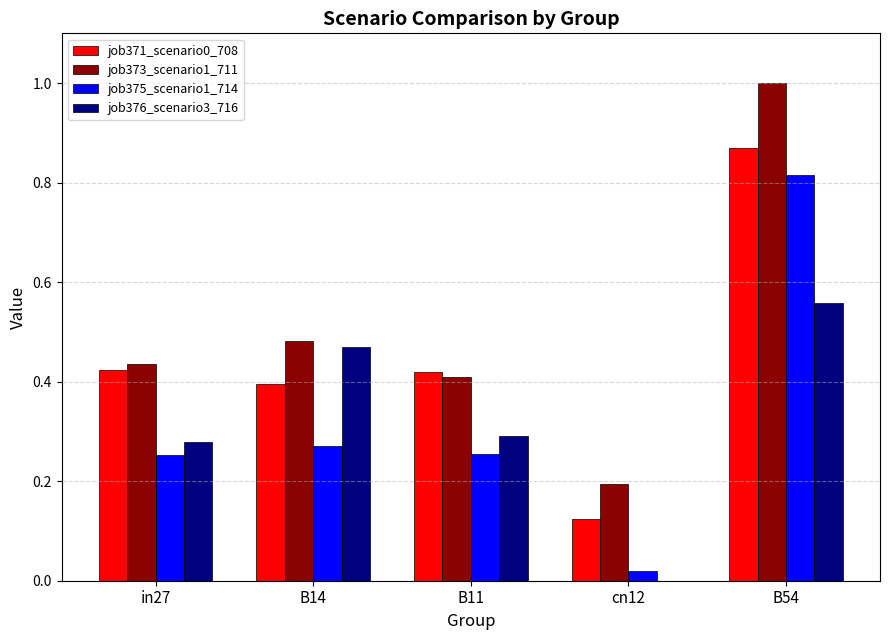

Is it true that job376_scenario3_716 equals 0.8 at B14?

False